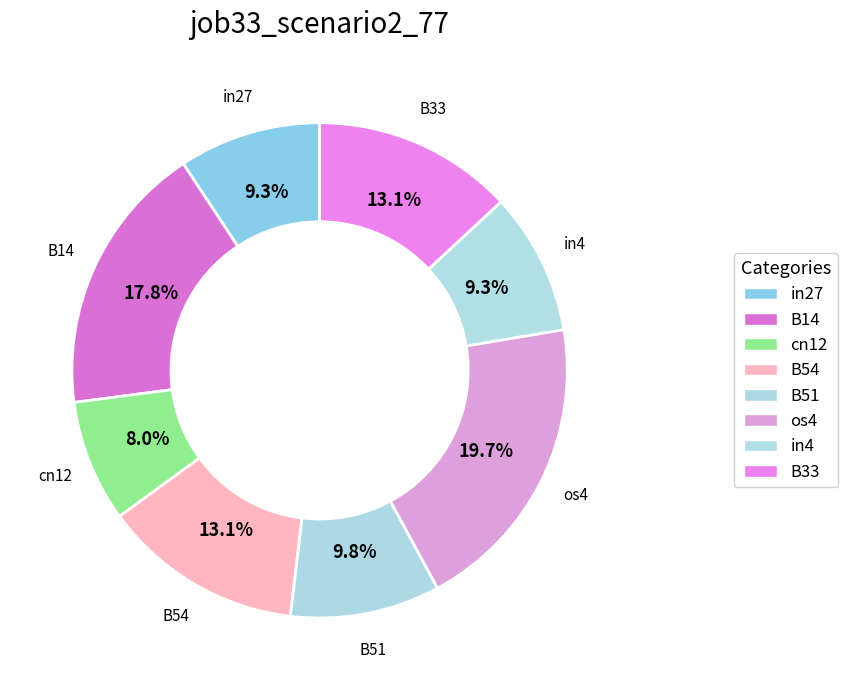

How many segments does this pie chart have?

8